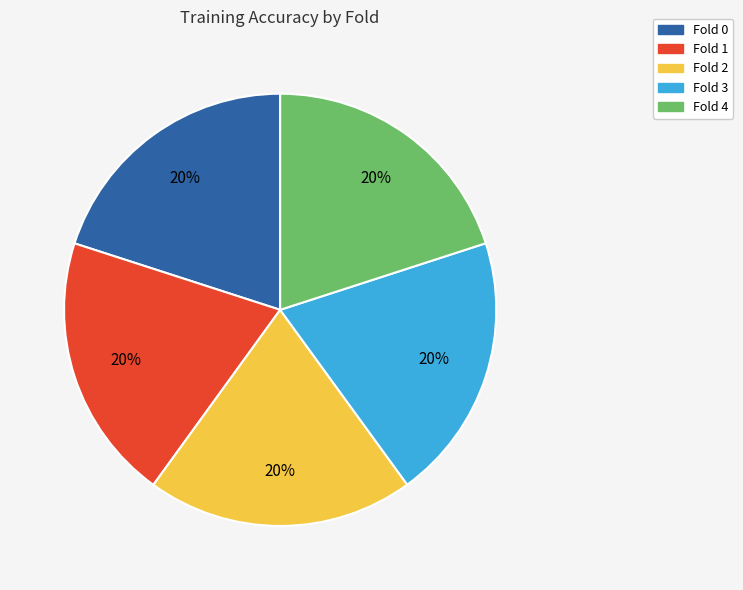

Combined, do Fold 3 and Fold 1 account for over 50%?

No